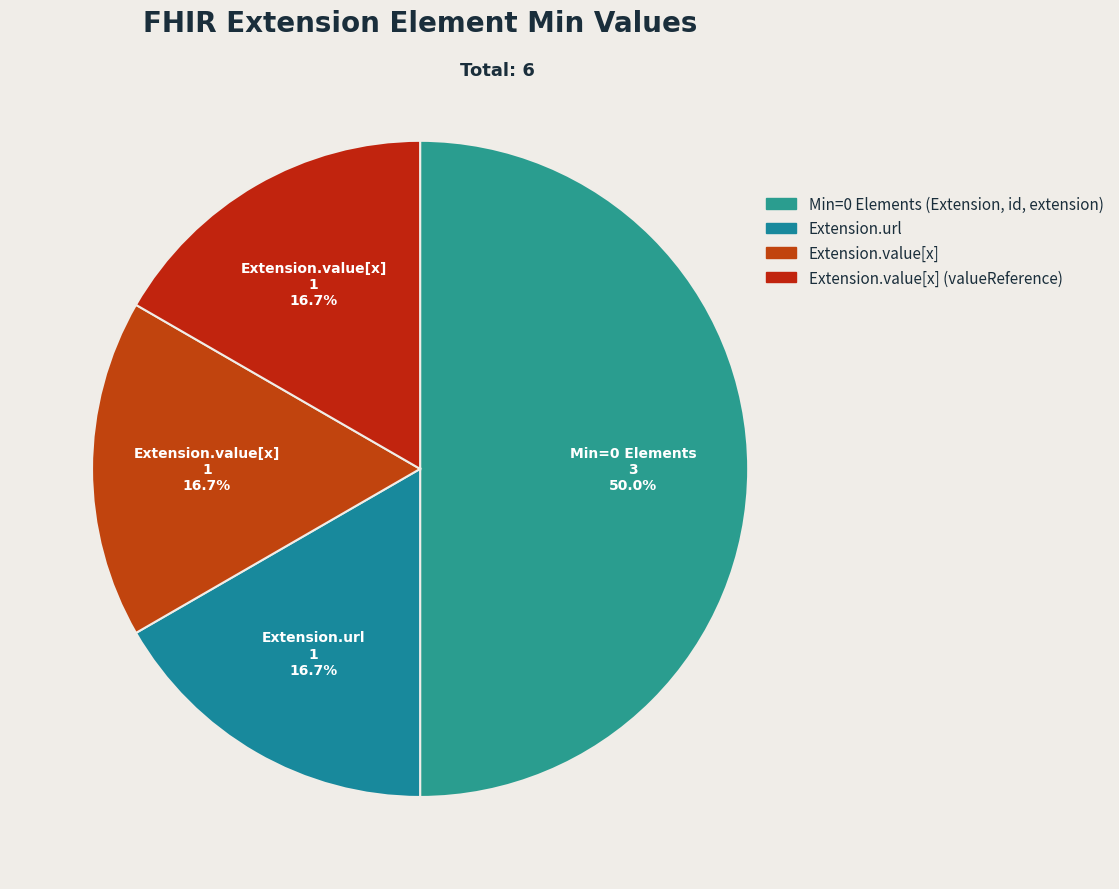

Count the number of slices in the pie.

4